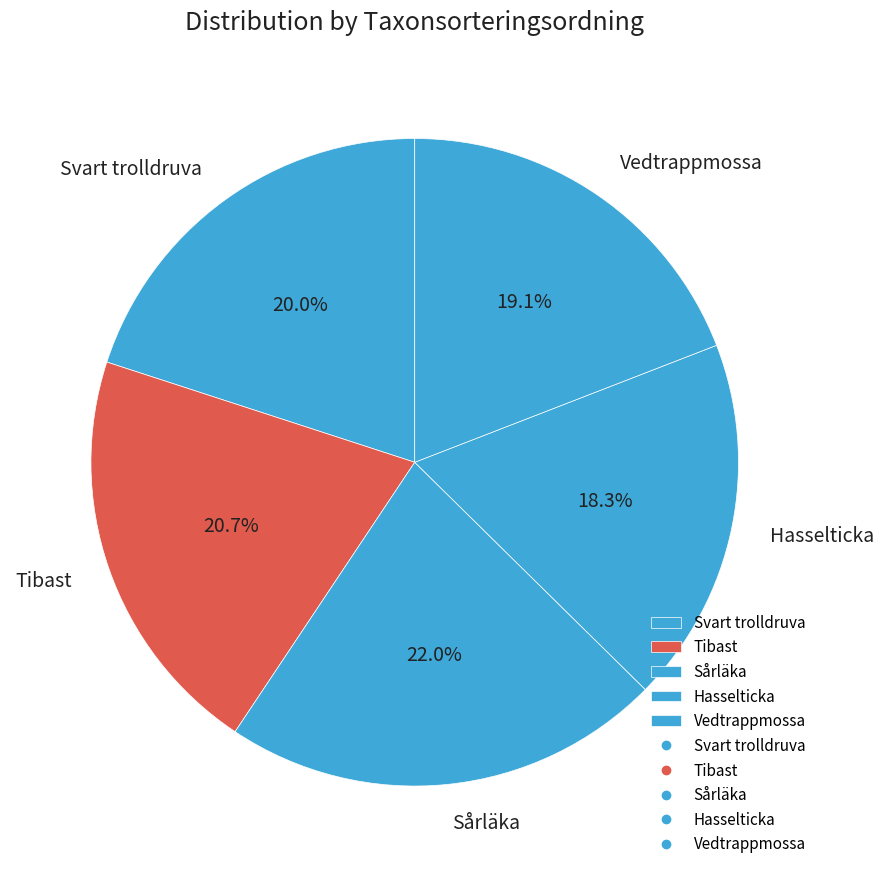

To the nearest percent, what percentage of the pie is Sårläka?

22%